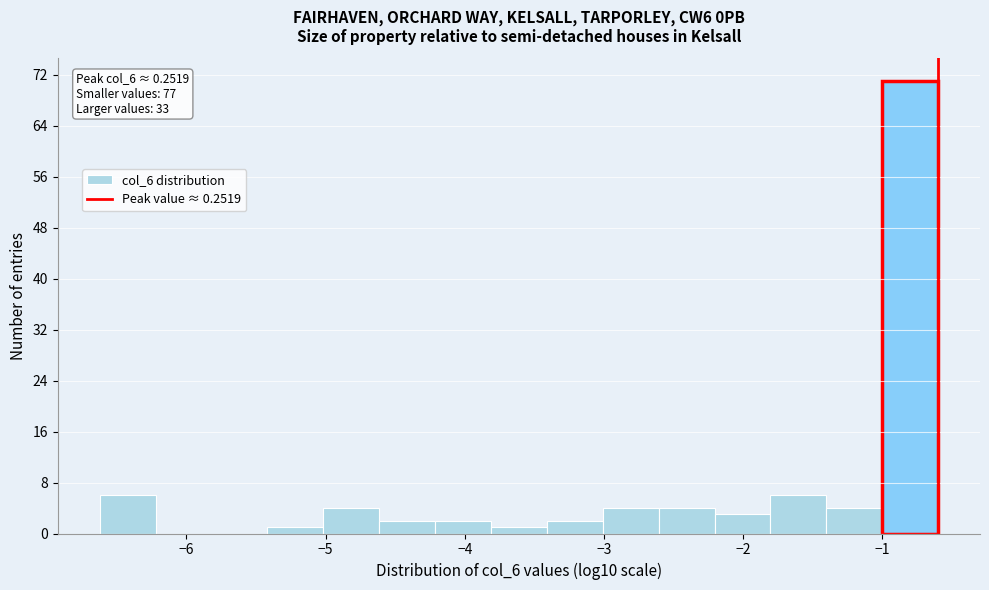

Over which range of the x-axis is the bar tallest?

-1.0 to -0.6